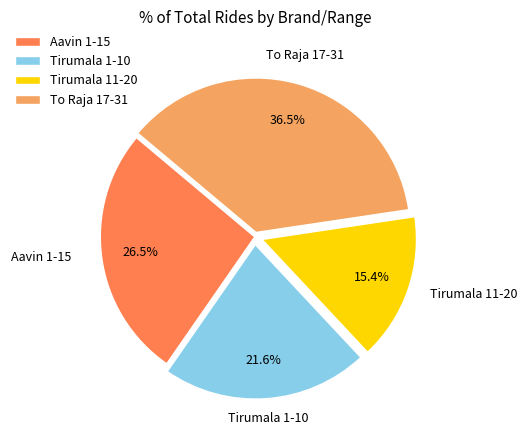

Which has a higher value, Tirumala 11-20 or Aavin 1-15?

Aavin 1-15